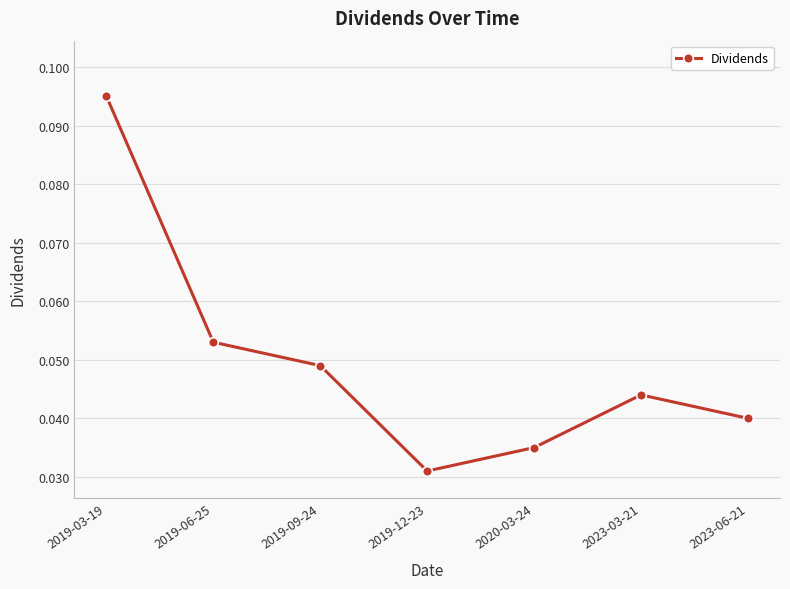

What is the sum of all values?

0.3